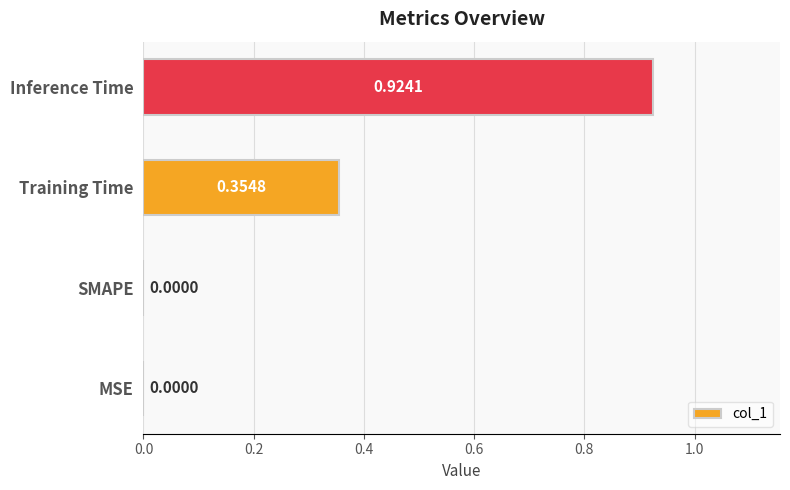

What is the sum of all values?

1.3